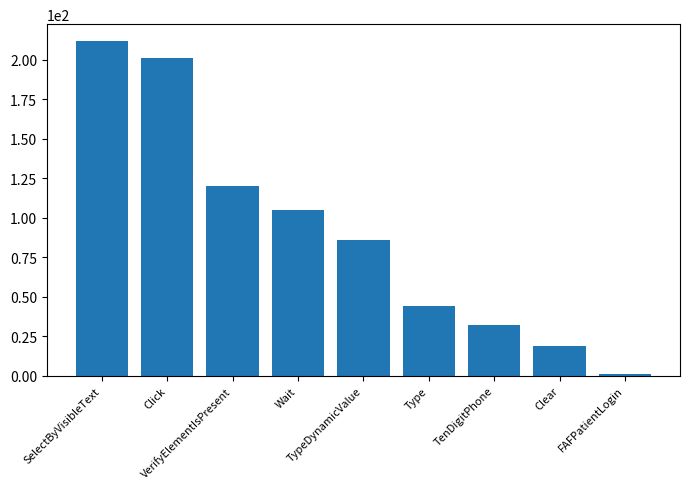

How many categories are shown in the chart?

9